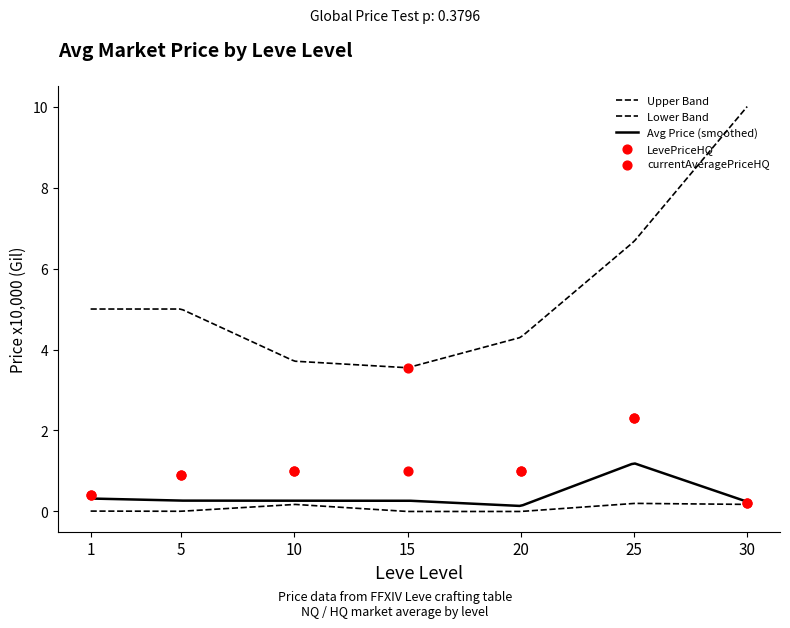

Which series has the widest spread of Y values?

LevePriceHQ